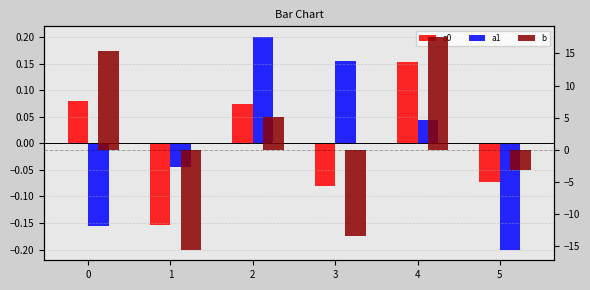

Which has a higher value, 5 or 4?

4